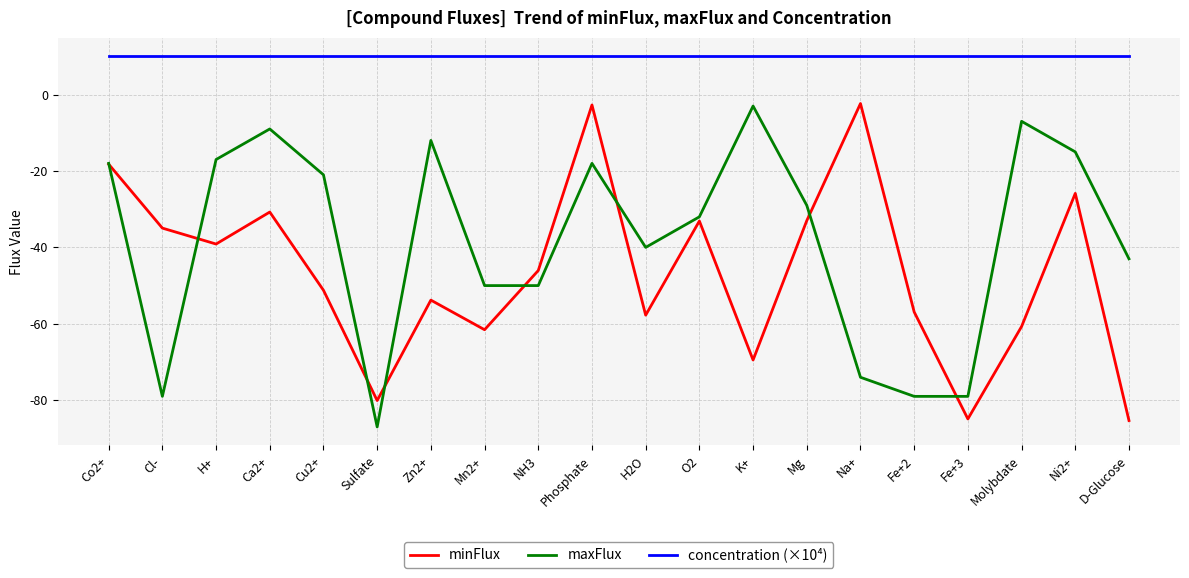

How many categories are shown in the chart?

20